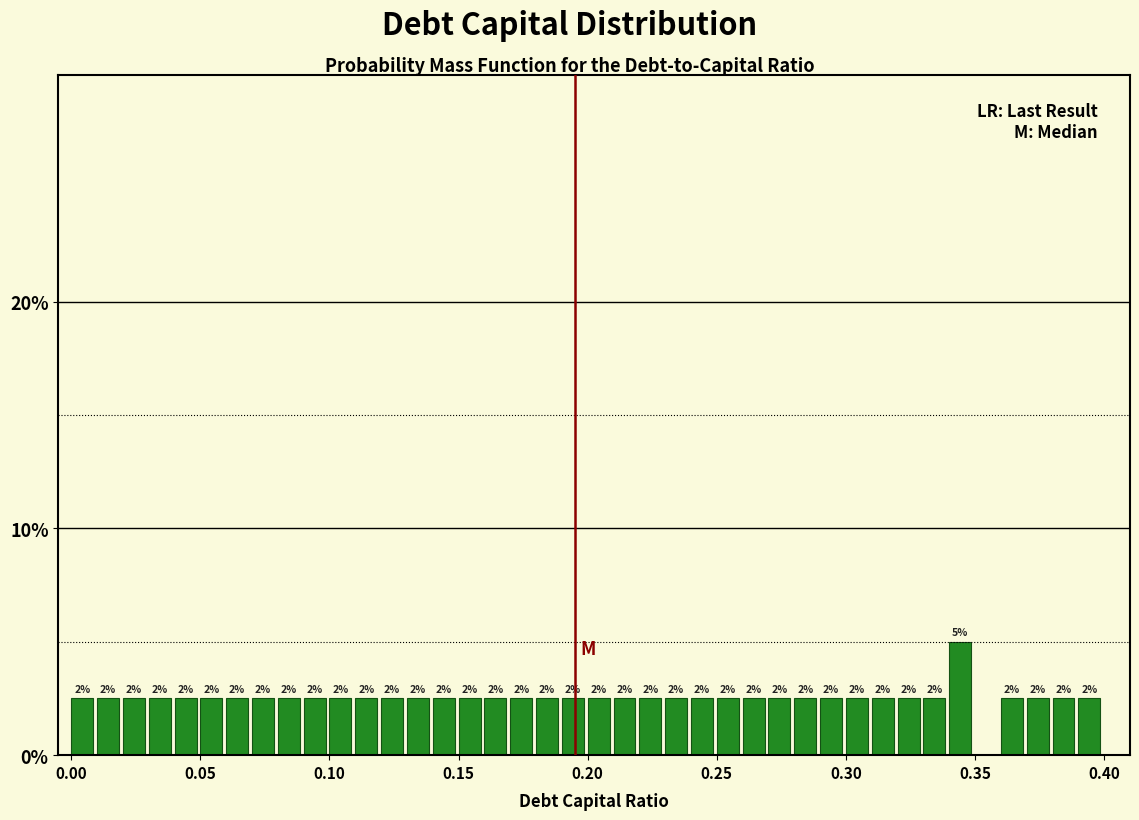

Read against the x-axis, roughly where is the centre of the tallest bar?

0.345